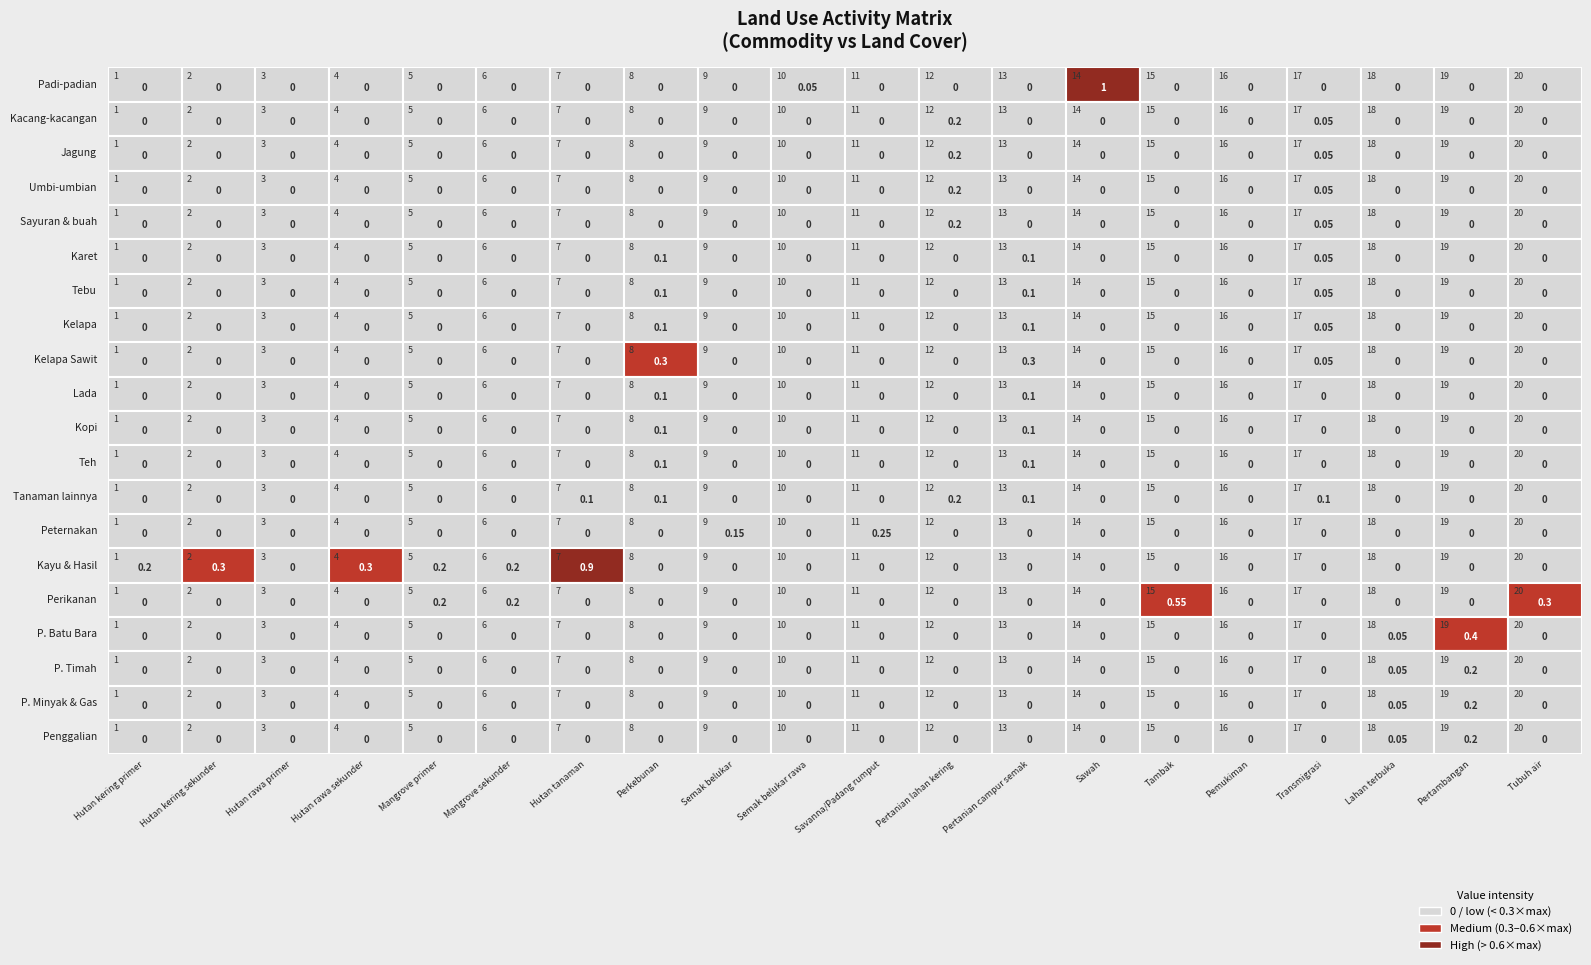

Is the value of Kayu & Hasil at 19 greater than the value of P. Batu Bara at 14?

No